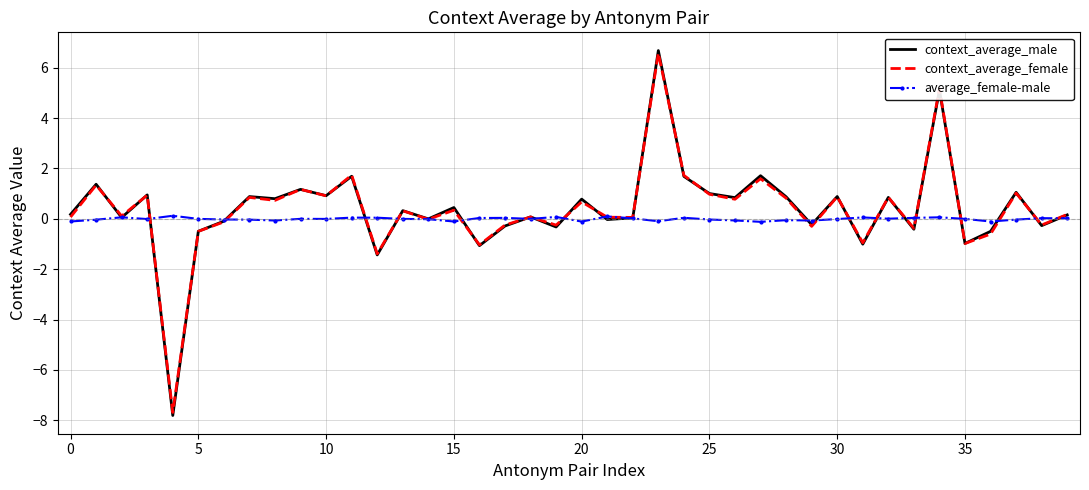

True or false: average_female-male has more than 1 points higher than both neighbors.

True